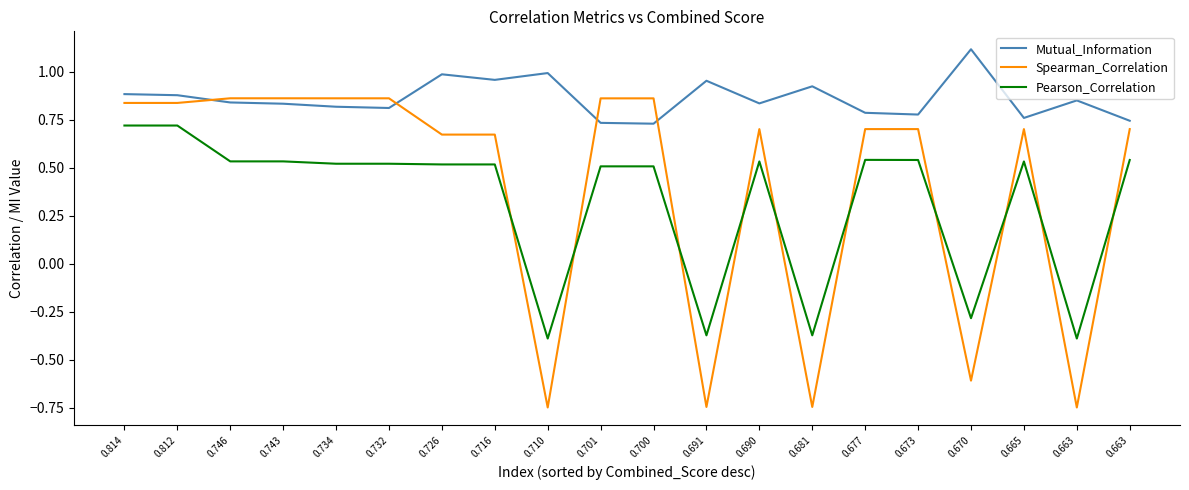

Reading left to right, extract all data points from this chart.

Mutual_Information: 0.9	0.9	0.8	0.8	0.8	0.8	1.0	1.0	1.0	0.7	0.7	1.0	0.8	0.9	0.8	0.8	1.1	0.8	0.9	0.7
Spearman_Correlation: 0.8	0.8	0.9	0.9	0.9	0.9	0.7	0.7	-0.7	0.9	0.9	-0.7	0.7	-0.7	0.7	0.7	-0.6	0.7	-0.7	0.7
Pearson_Correlation: 0.7	0.7	0.5	0.5	0.5	0.5	0.5	0.5	-0.4	0.5	0.5	-0.4	0.5	-0.4	0.5	0.5	-0.3	0.5	-0.4	0.5